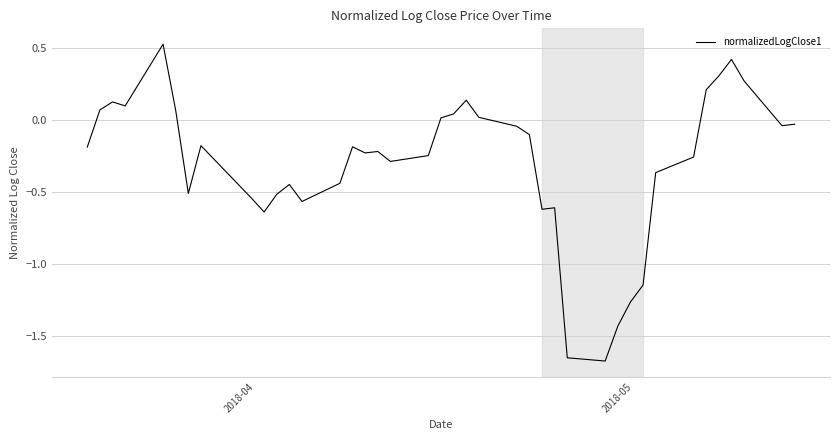

What is the difference between the second highest and minimum values?

2.1